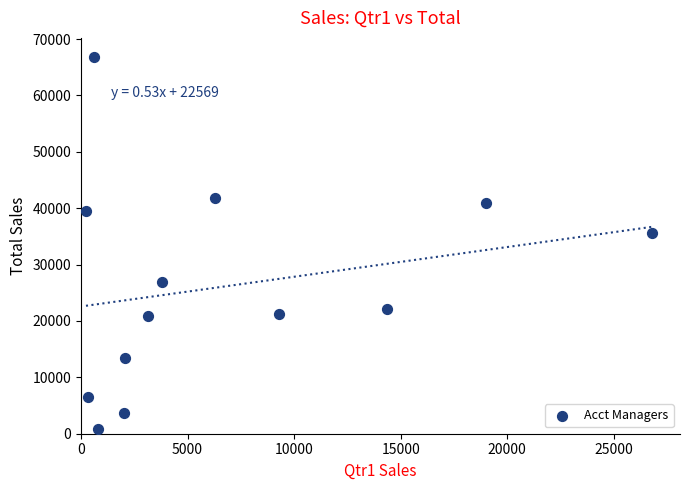

What is the range of X values (max minus min)?

26549.0